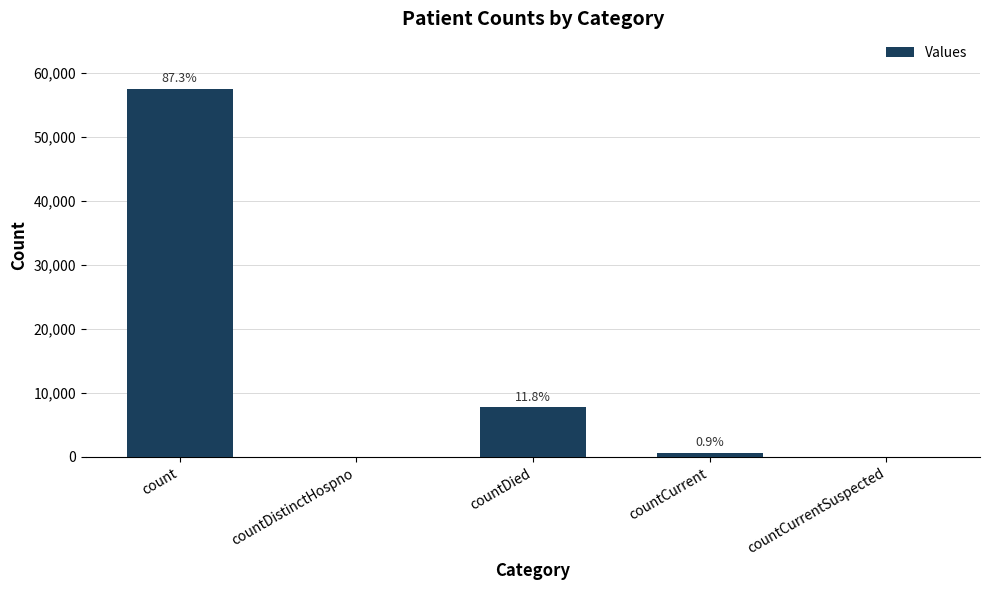

What is the difference between the values at countCurrent and countDied?

7141